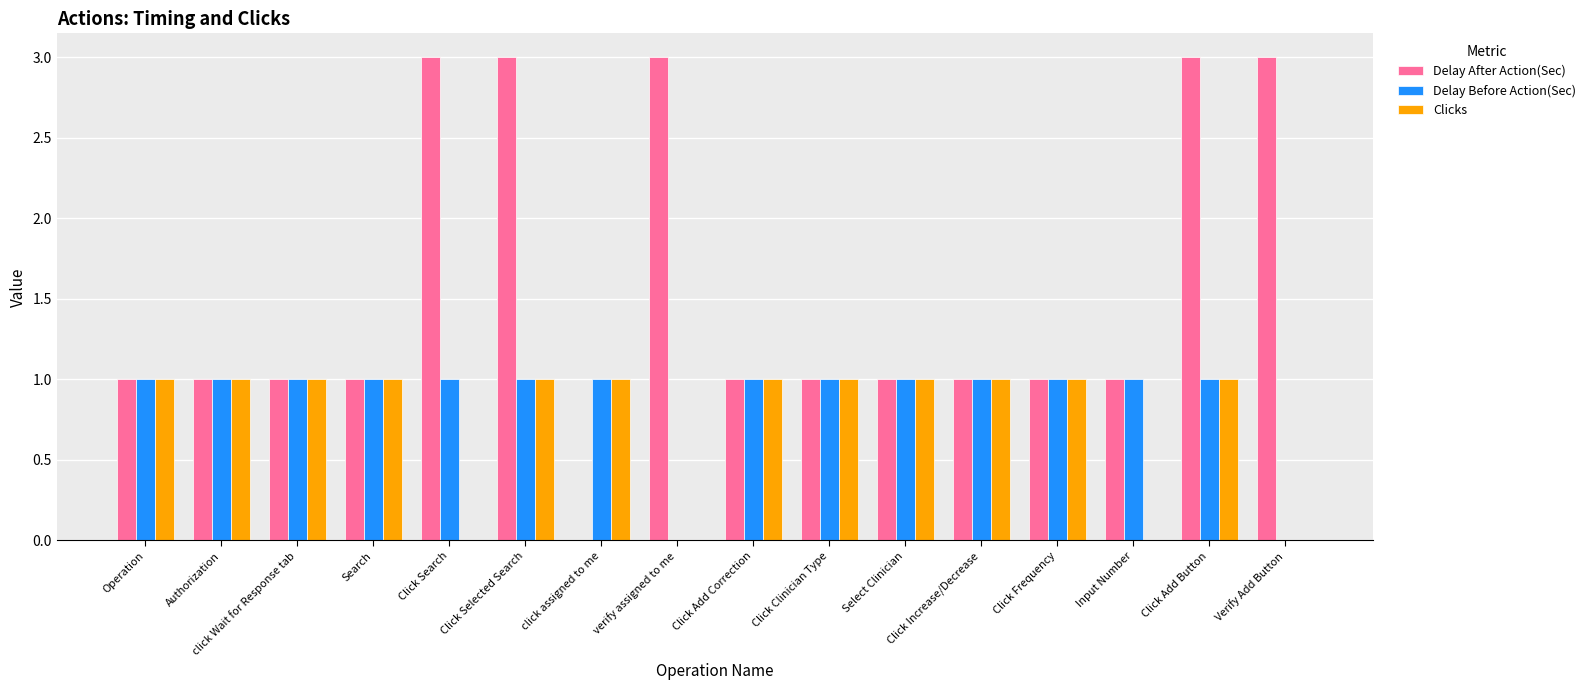

What is the highest value of the Delay Before Action(Sec) series?

1